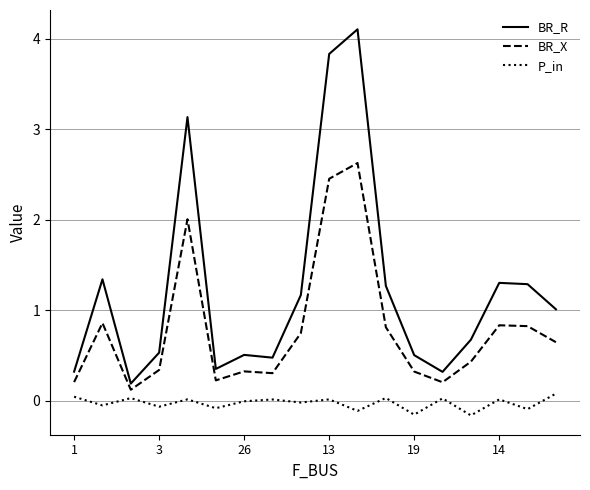

Which series has the largest range (max minus min)?

BR_R